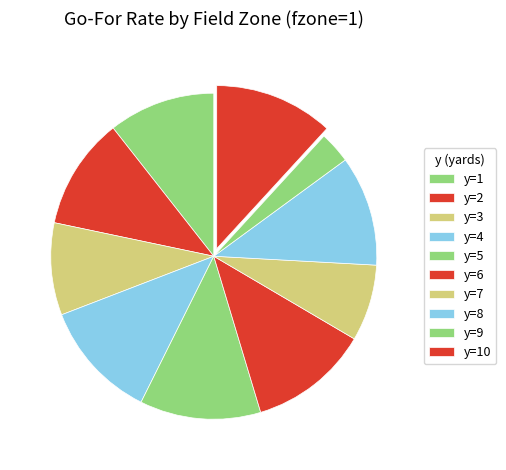

What percentage is NOT represented by y=3?

90.9%